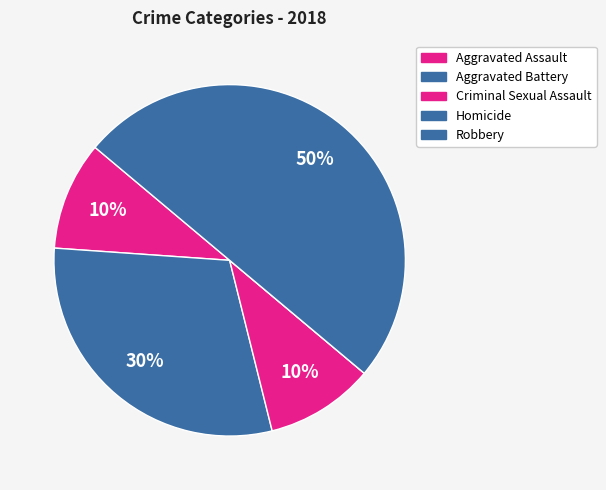

Rank the categories by value from highest to lowest.

Robbery, Aggravated Battery, Aggravated Assault, Criminal Sexual Assault, Homicide